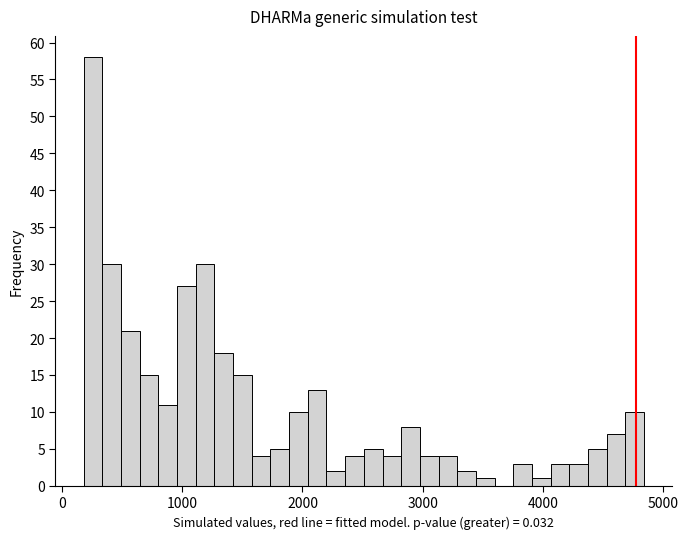

Read against the x-axis, roughly where is the centre of the tallest bar?

300